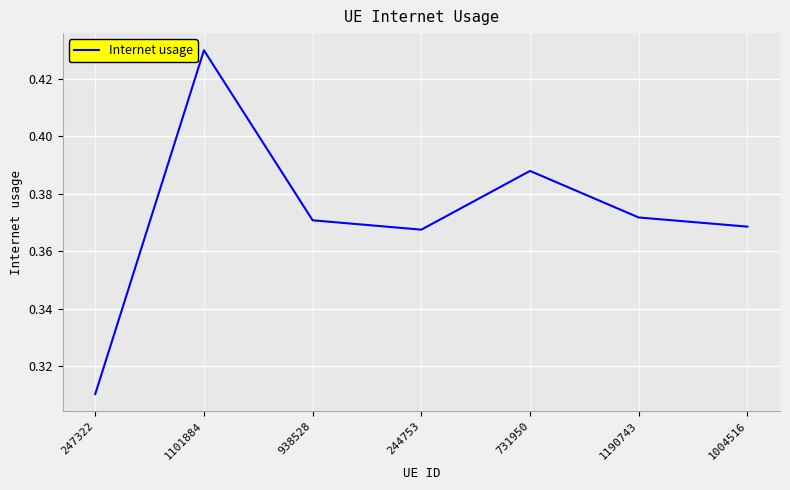

What position from the right is 1101884?

6